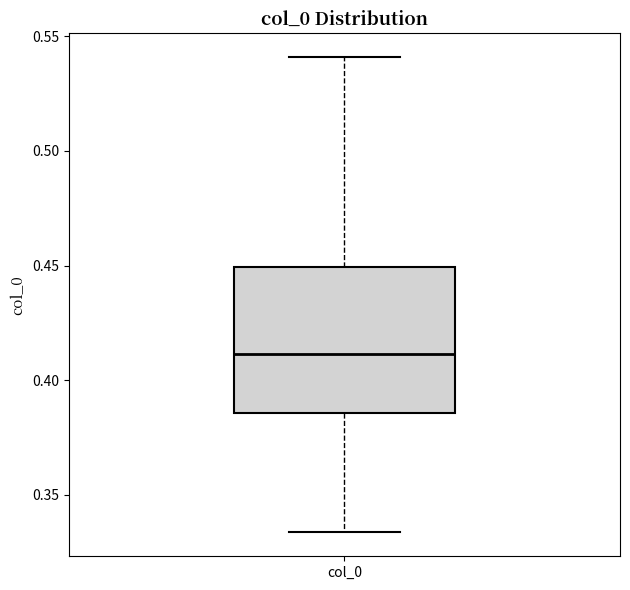

Transcribe this box plot: give where the median line is, the range the box spans, and where the two whiskers end, as read against the y-axis. The values are not printed on the chart, so give them approximately, as read against the axis.

median 0.410, box 0.385 to 0.450, whiskers 0.335 to 0.540